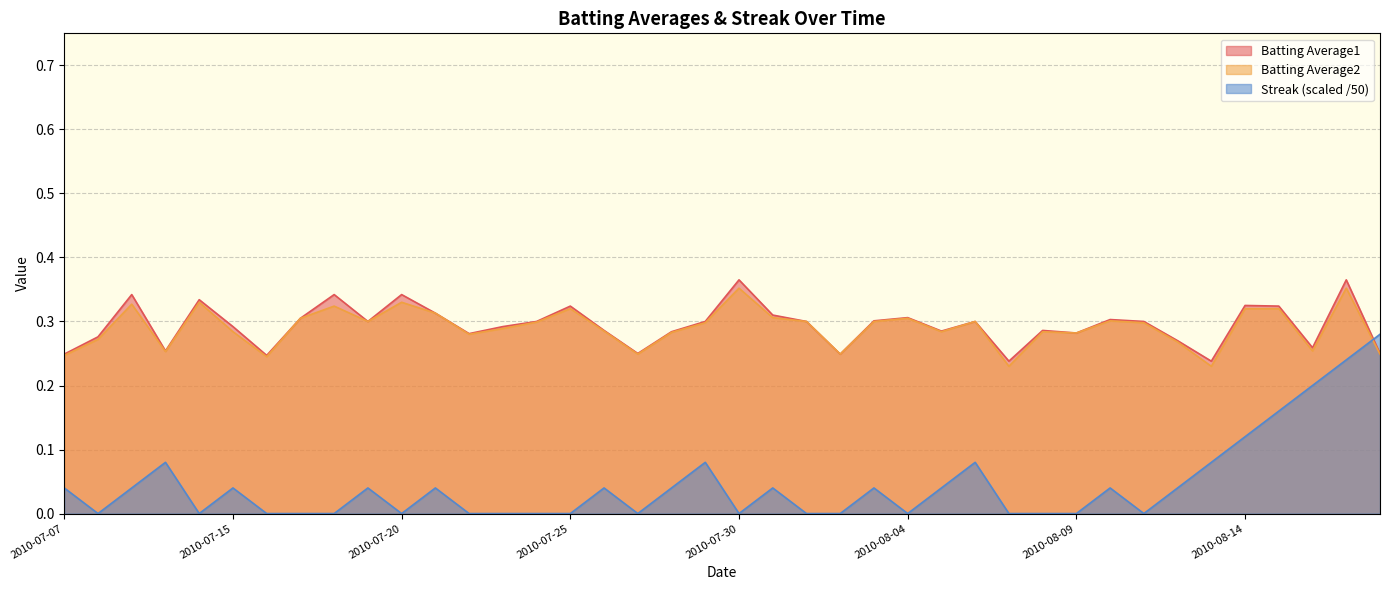

At which category does Streak reach its first local peak?

2010-07-10